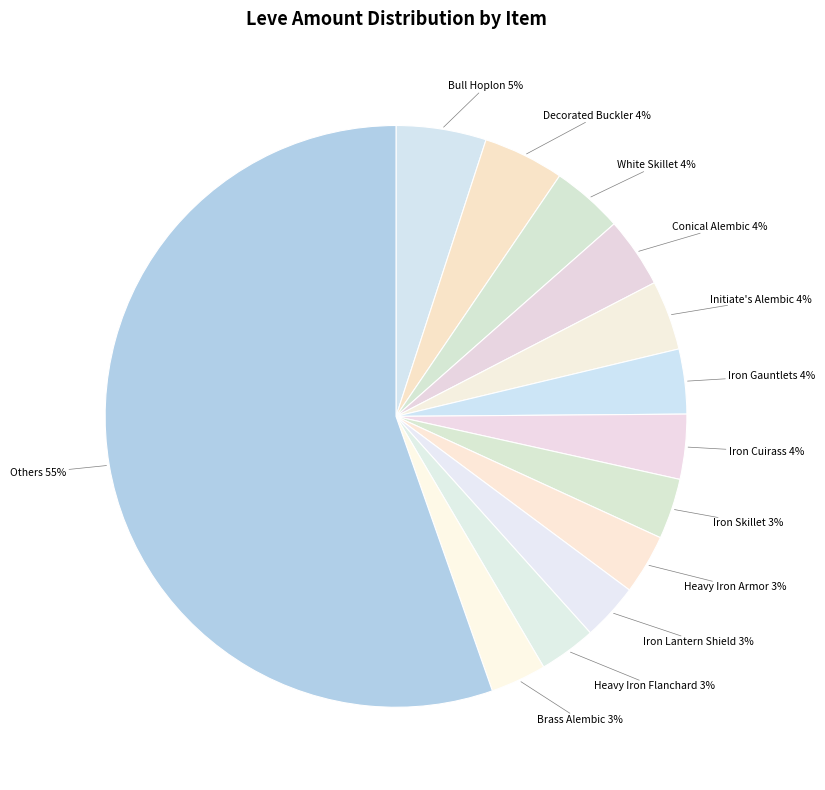

Does White Skillet account for over 50% of the chart?

No